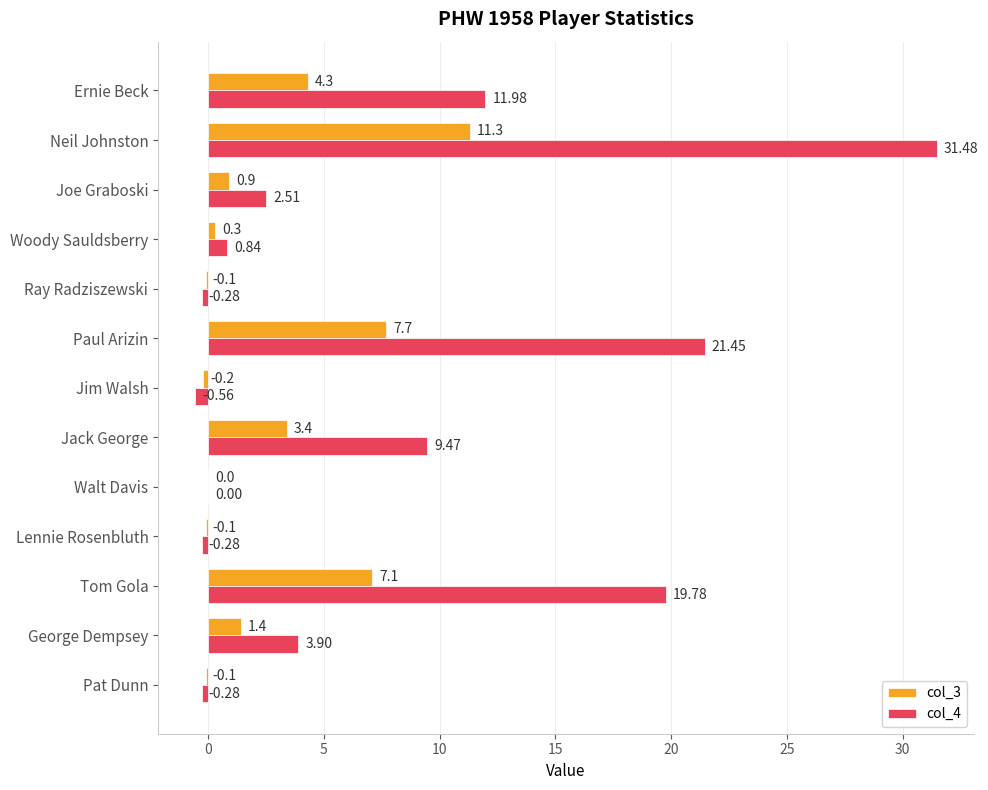

How many categories are shown in the chart?

13